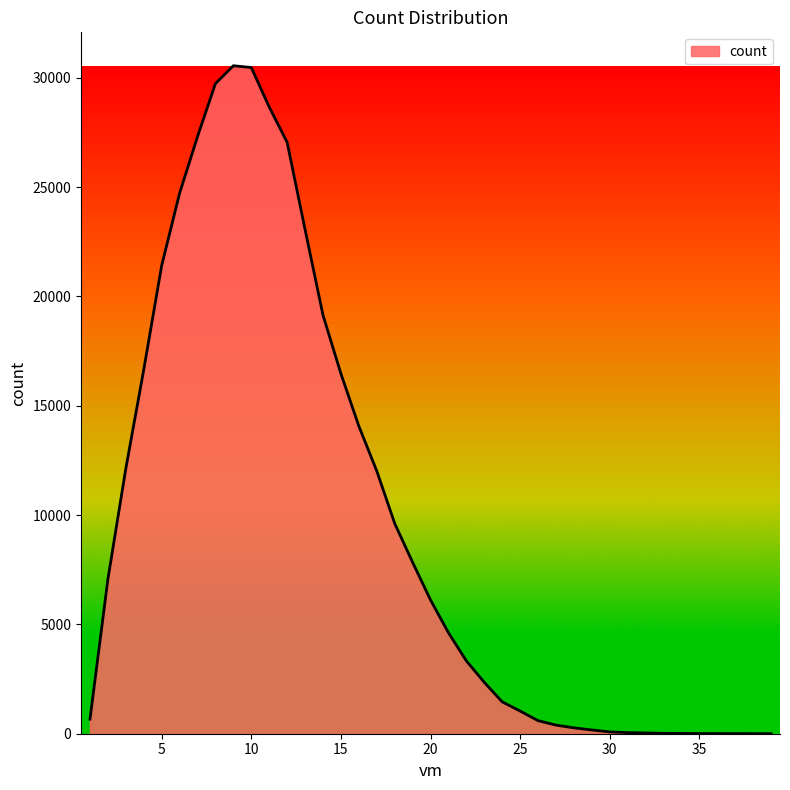

What is the difference between the maximum and minimum values?

30545